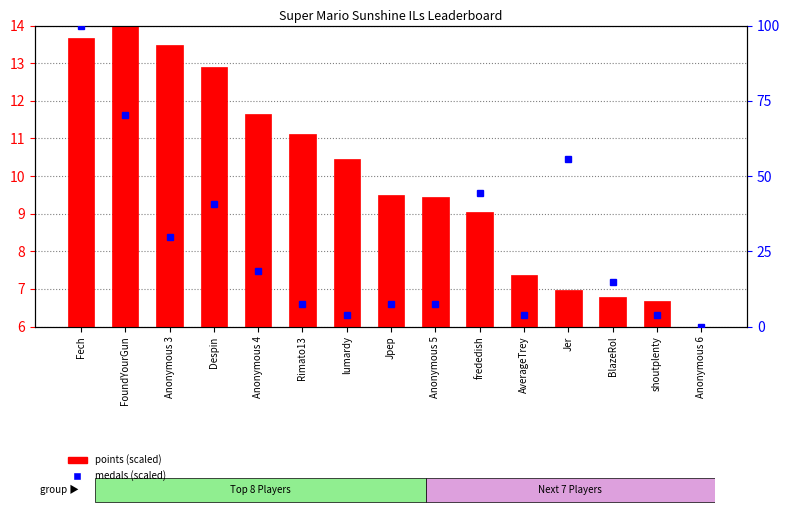

Rank the categories by medals (scaled) value from highest to lowest.

Fech, FoundYourGun, Jer, frededish, Despin, Anonymous 3, Anonymous 4, BlazeRol, Rimato13, Jpep, Anonymous 5, lumardy, AverageTrey, shoutplenty, Anonymous 6